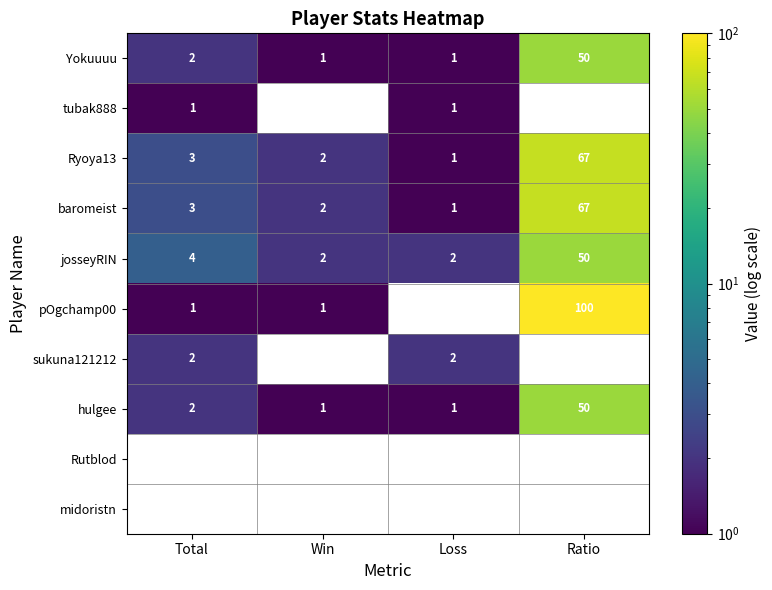

Which label corresponds to the smallest value in the chart?

Win